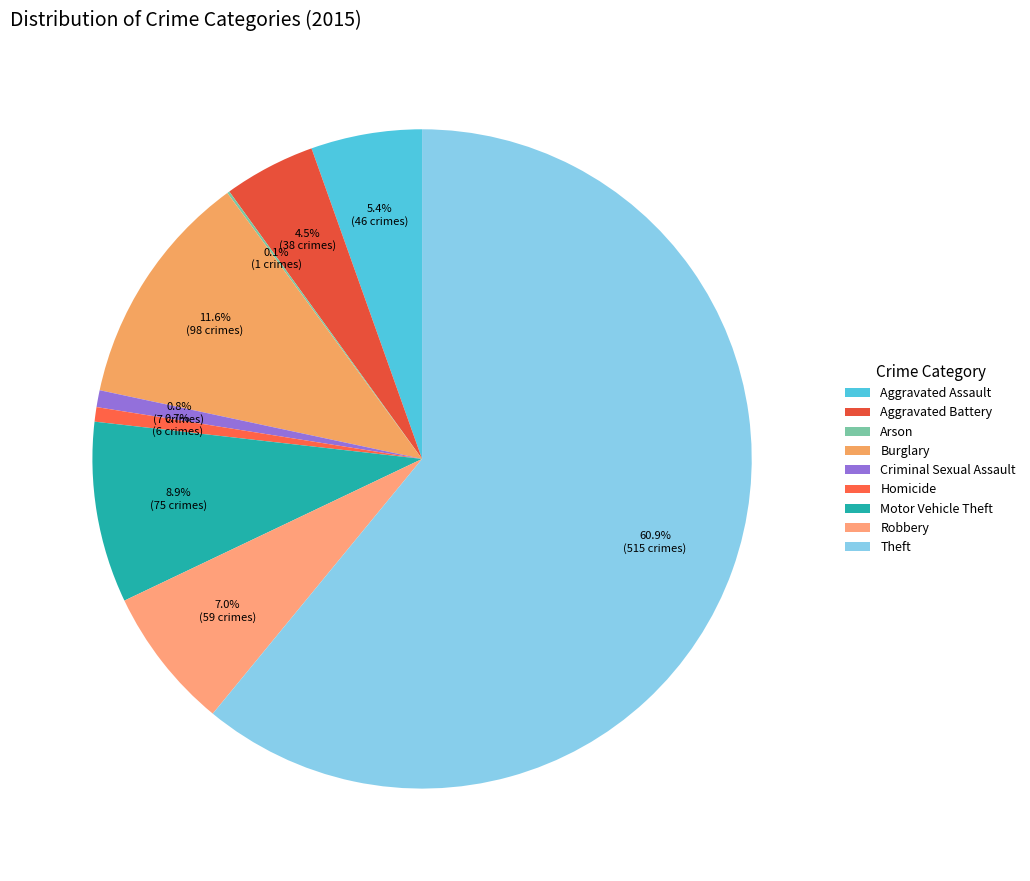

Which has a higher value, Theft or Motor Vehicle Theft?

Theft